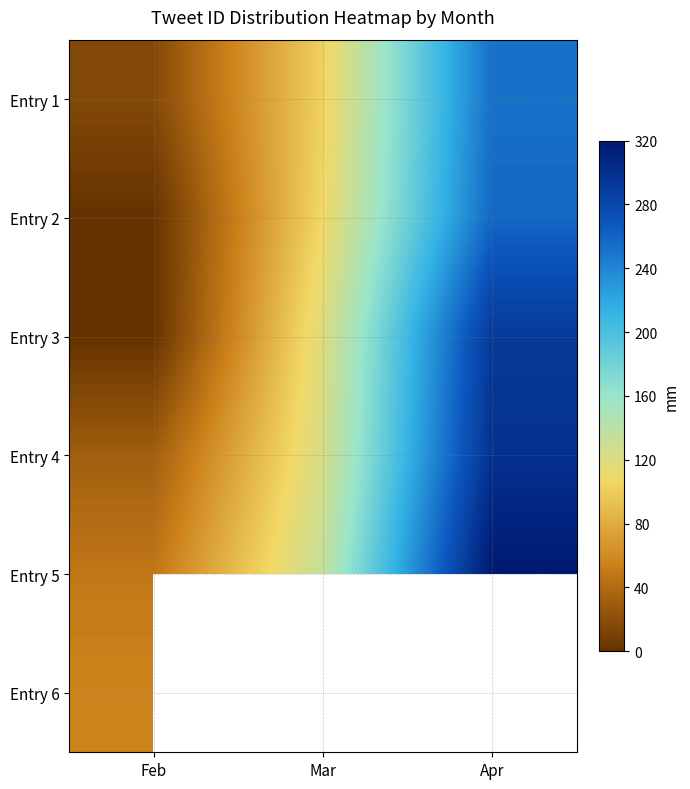

Which category has the lowest value across all series?

Feb